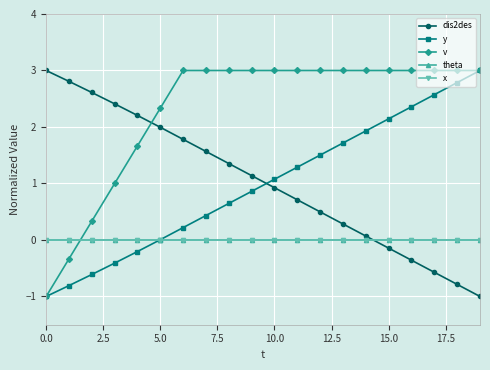

What is the sum of all y values?

19.5